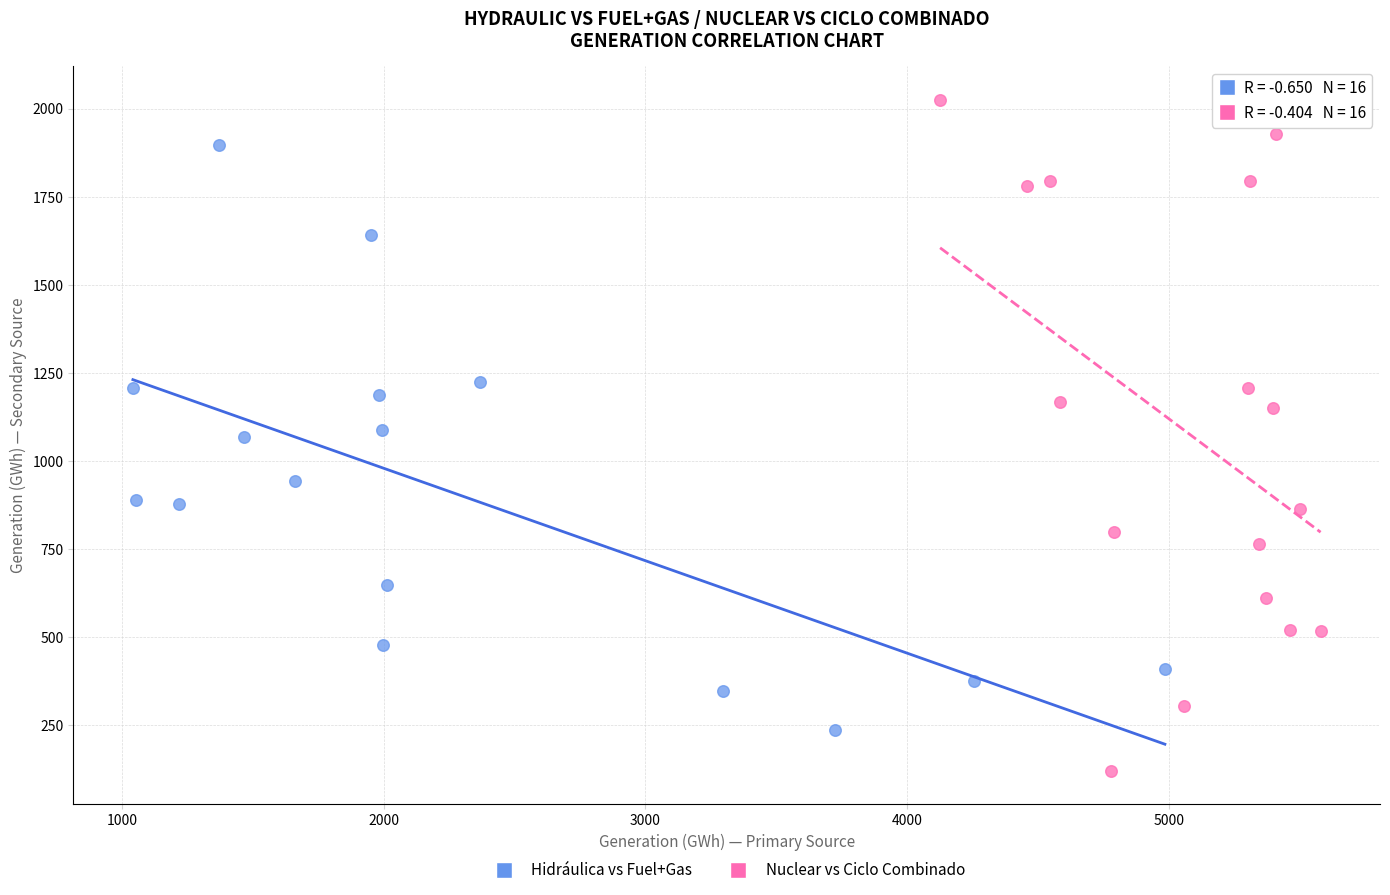

Which series contains the lowest Y value?

Nuclear vs Ciclo Combinado